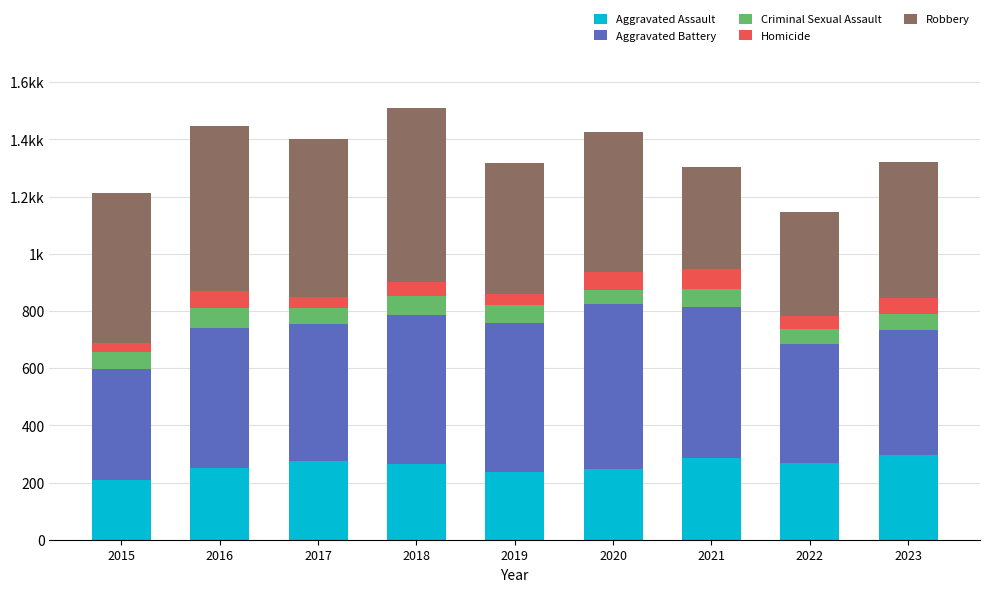

At which category is the sum across all series the highest?

2018